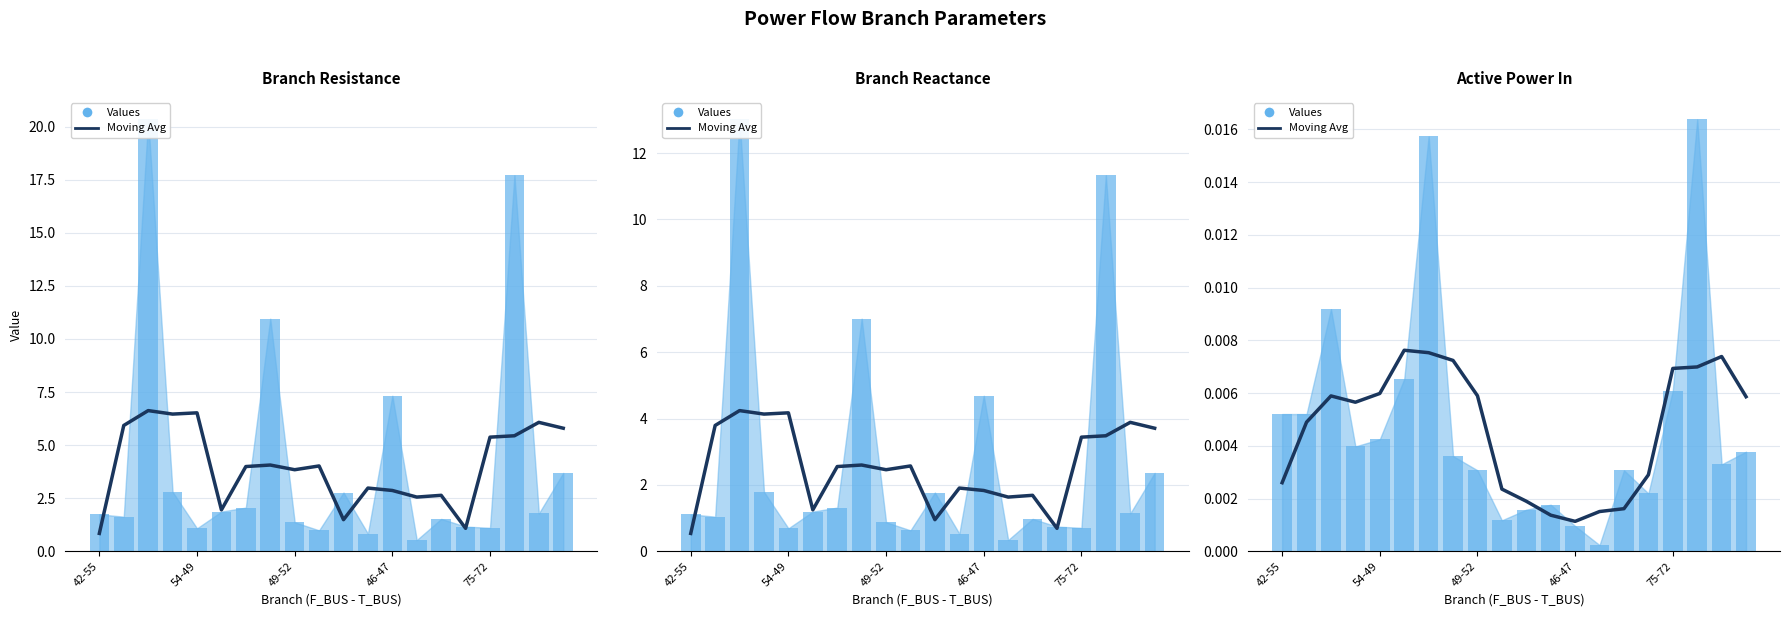

The chart shows a value of 0.0 at 46-47. True or false?

False